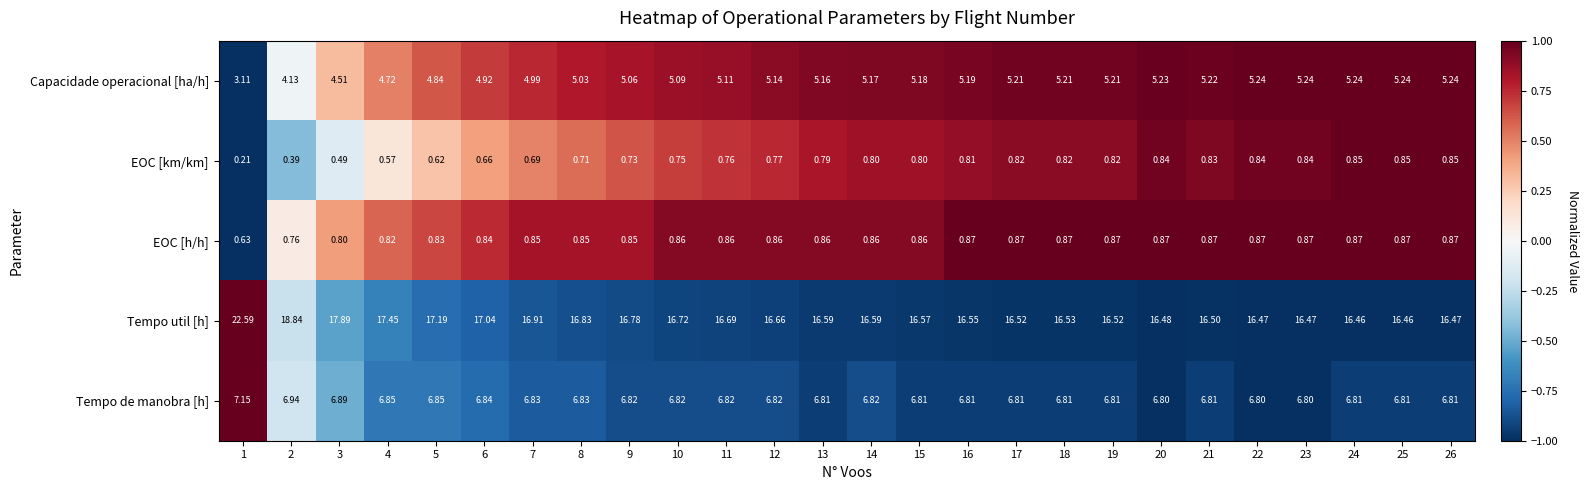

Is the value of EOC [km/km] at 4 greater than the value of Capacidade operacional [ha/h] at 4?

No